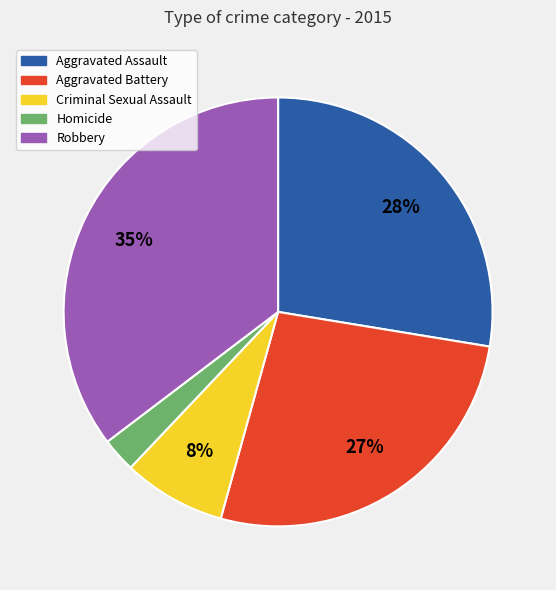

Does any single category account for the majority?

No